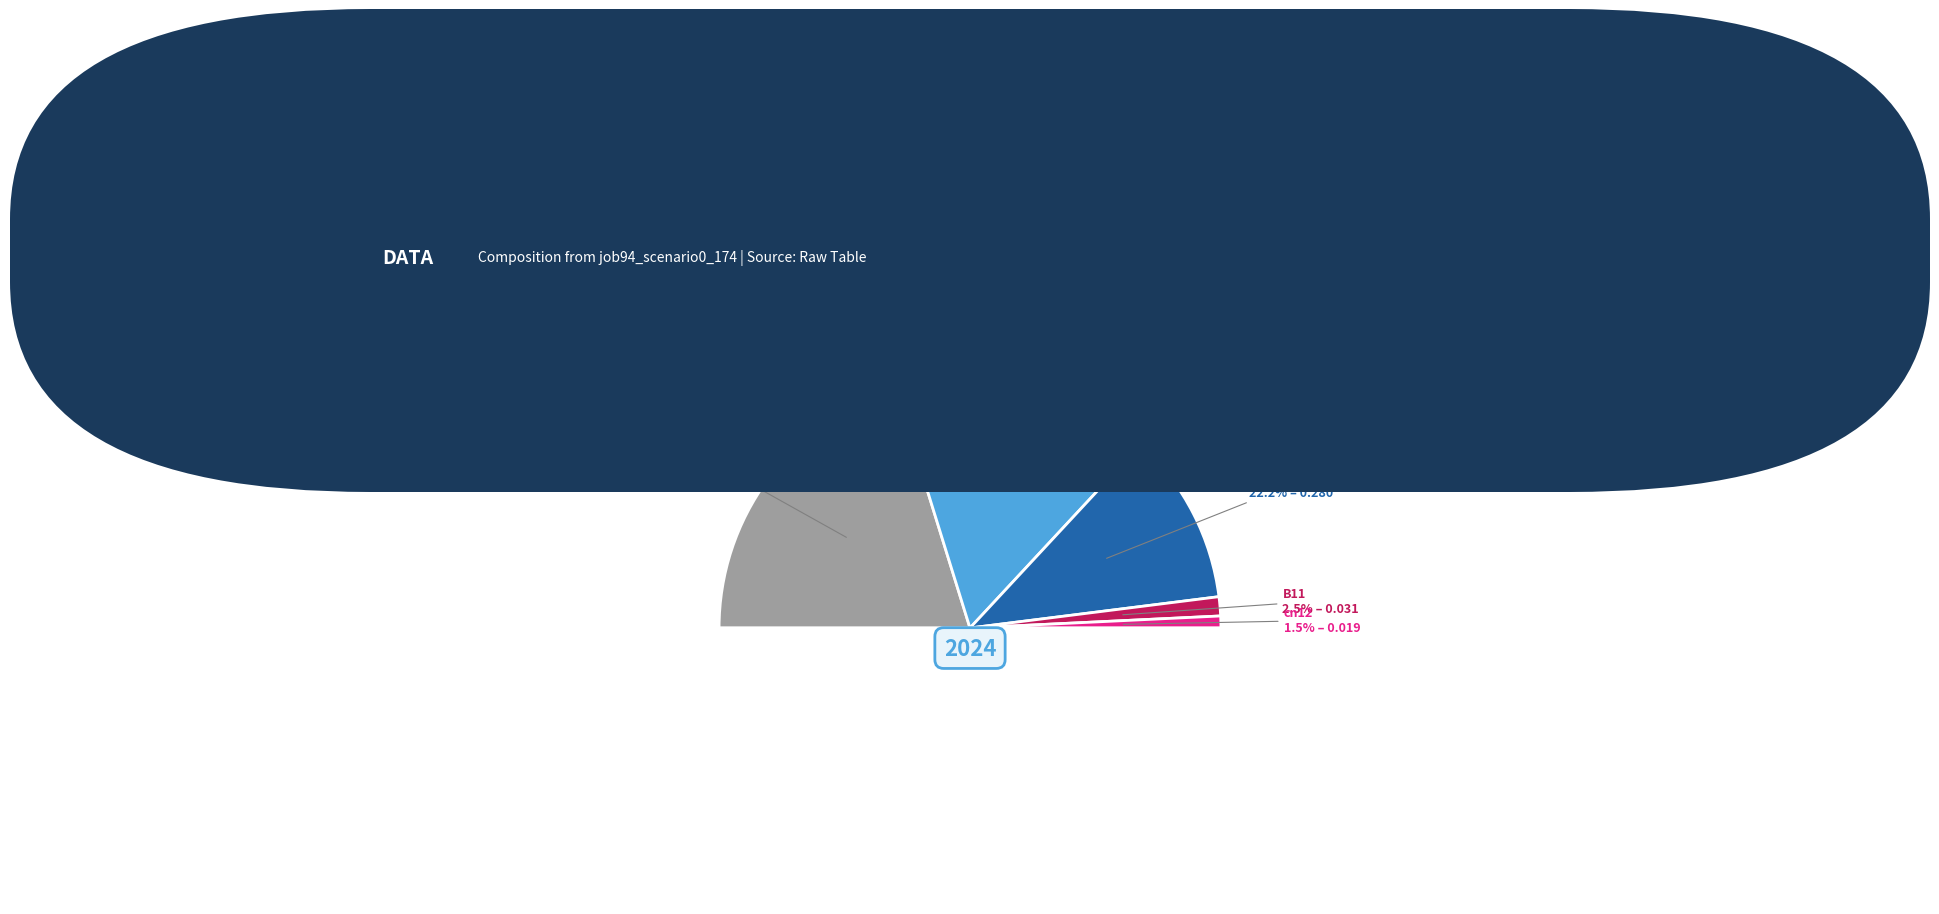

What percentage is NOT represented by cn12?

98.5%